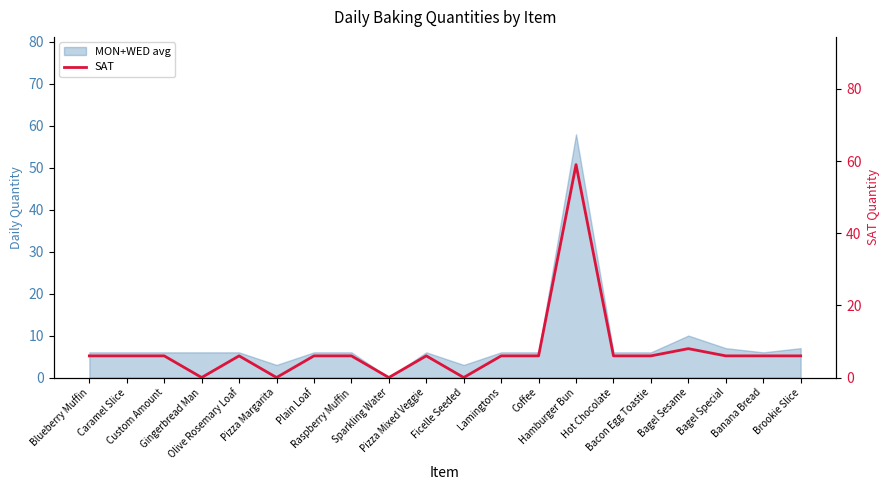

What position from the left is Pizza Mixed Veggie?

10